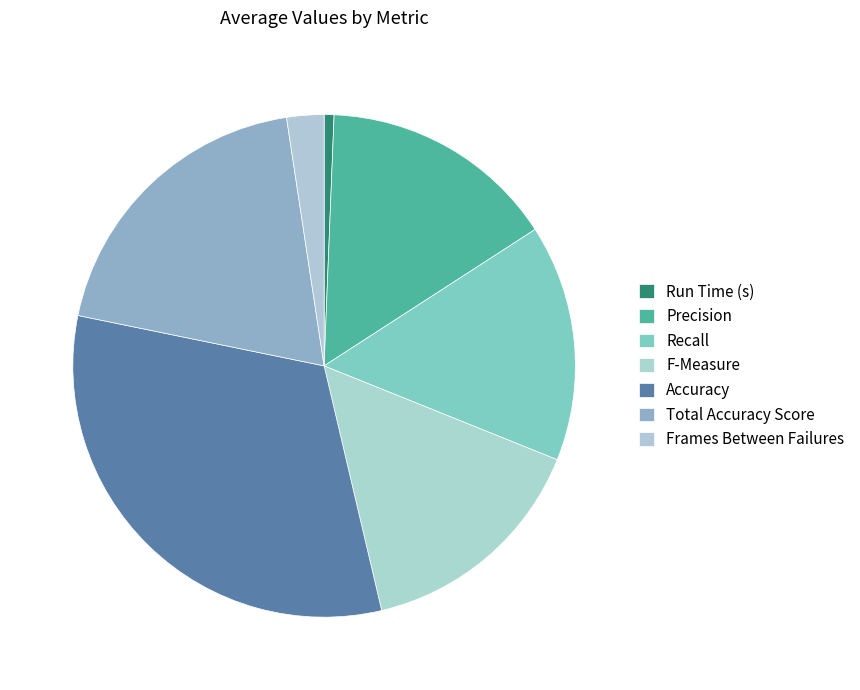

To the nearest percent, what is the difference between the largest and smallest slice percentages?

31%